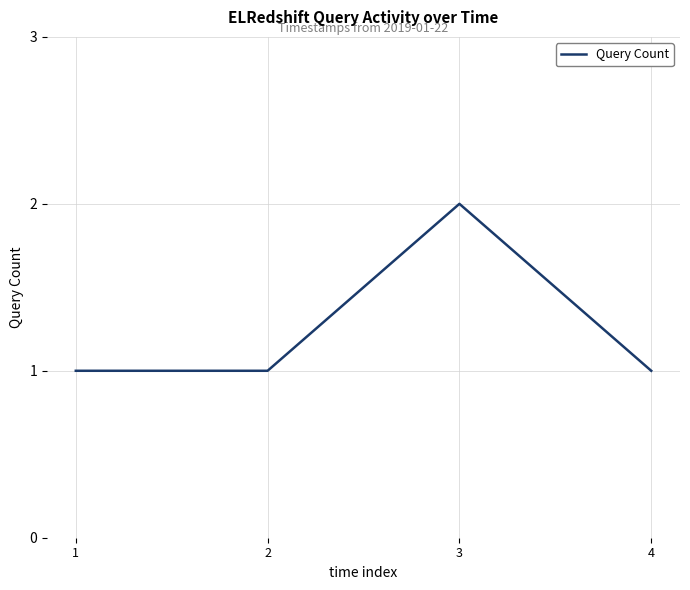

True or false: the data shows 2 at 1.

False